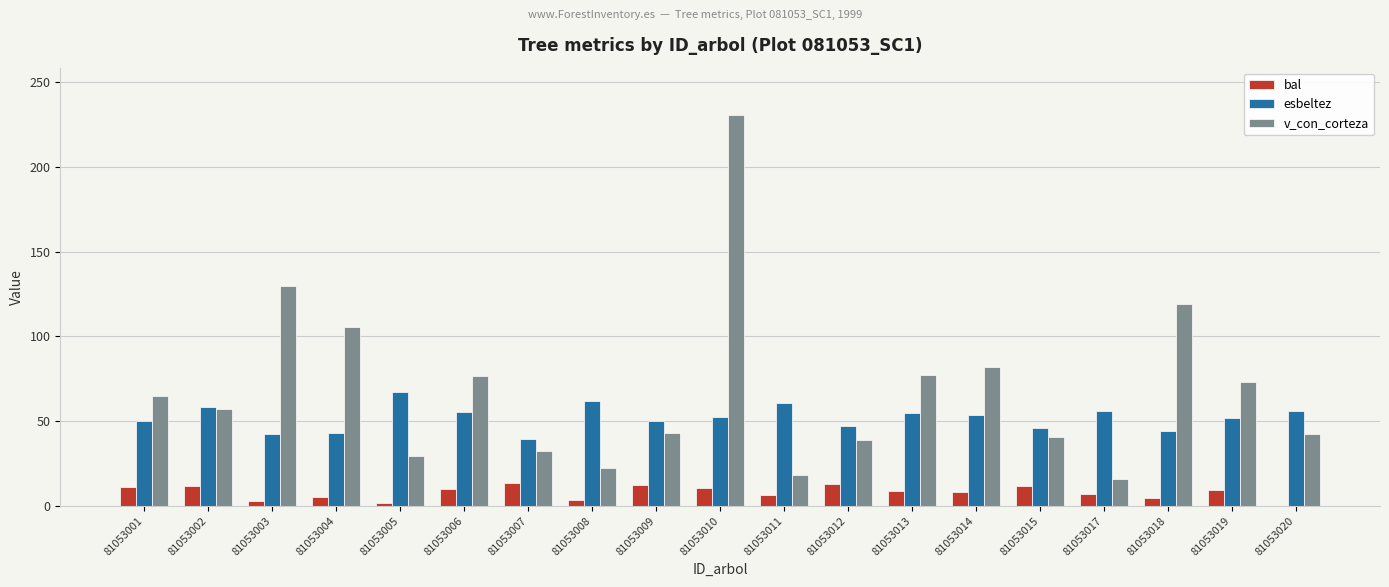

What is the difference between the esbeltez values at 81053011 and 81053001?

10.3